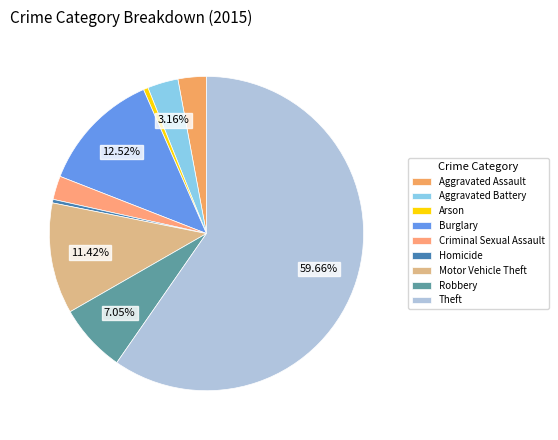

How many segments does this pie chart have?

9